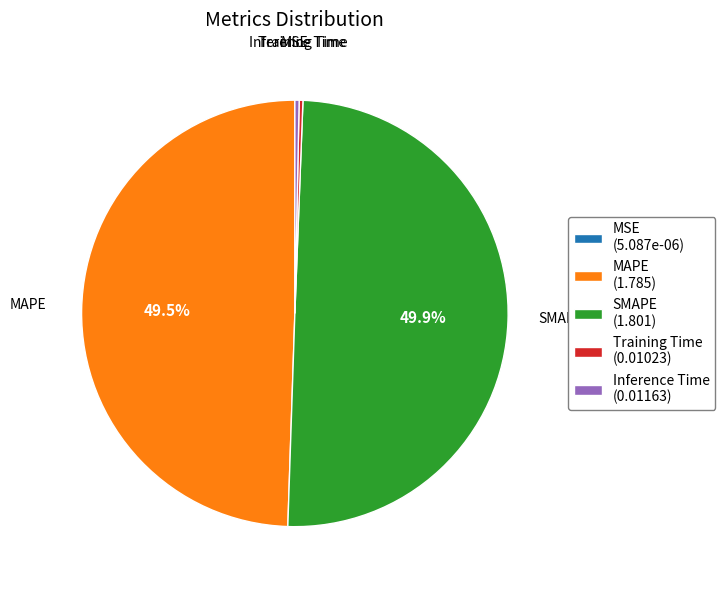

Is it true that Training Time is 0% of the pie?

True